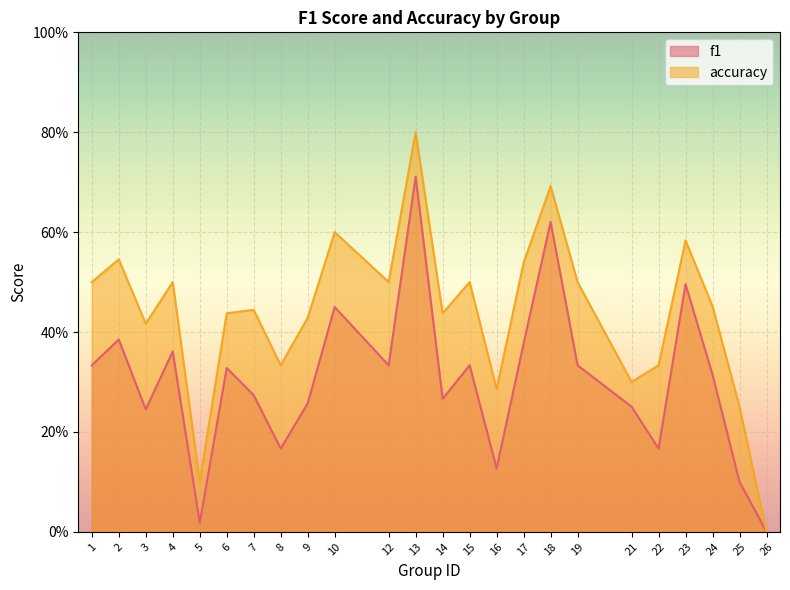

At which label is accuracy closest to 0?

26